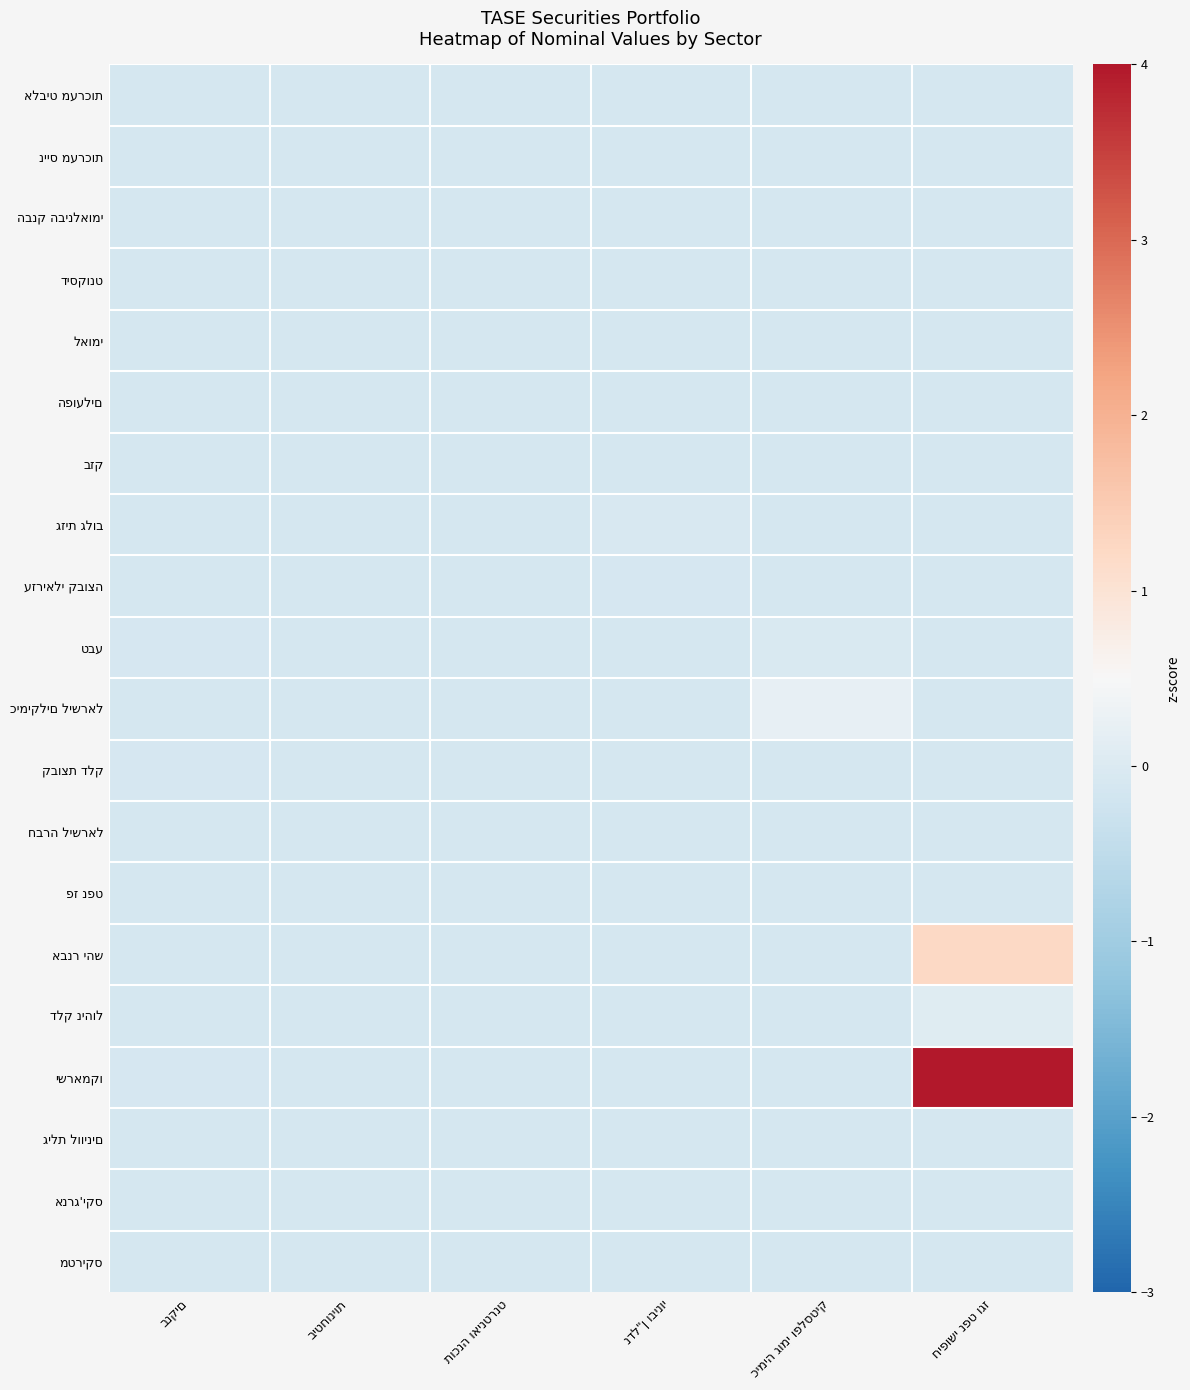

The כימיקלים לישראל series shows -0.1 at חיפושי נפט וגז. True or false?

True